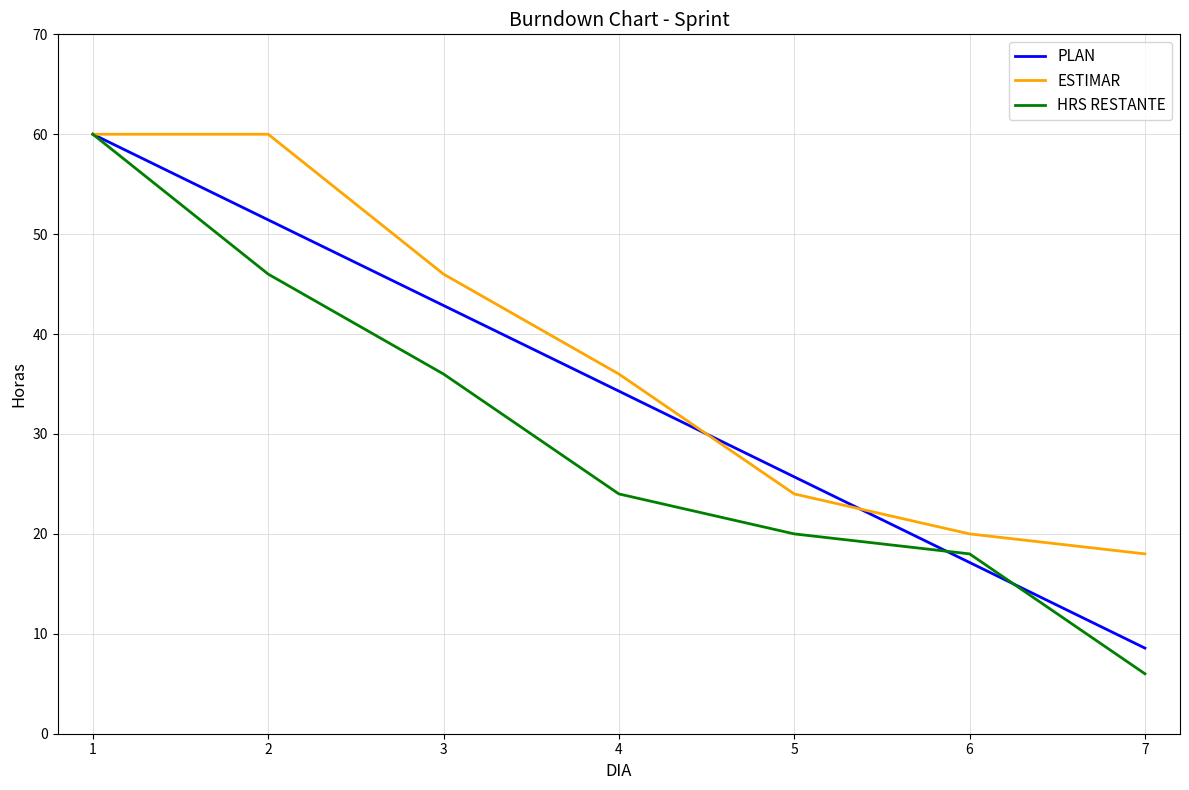

What is the spread (max minus min) of values at 1?

0.0